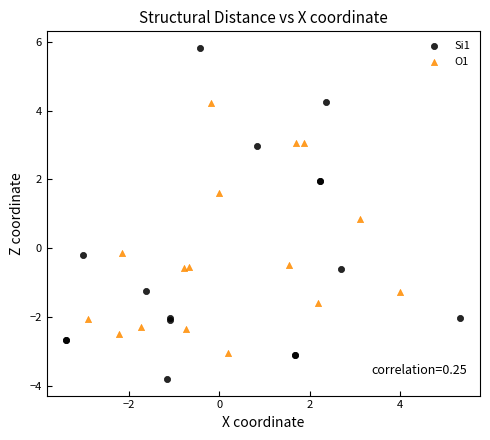

Which series reaches the maximum Y coordinate?

Si1